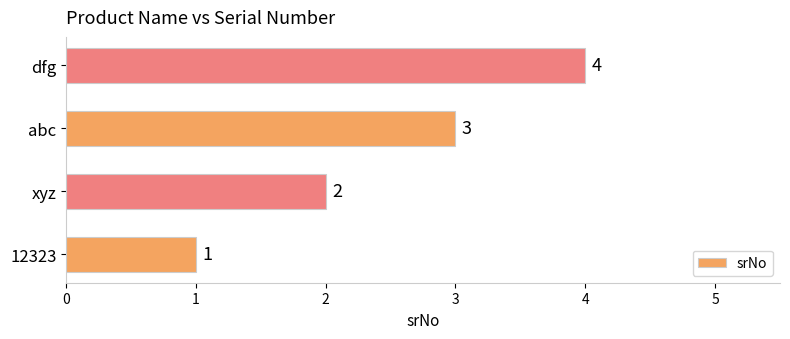

Count the number of categories in the chart.

4